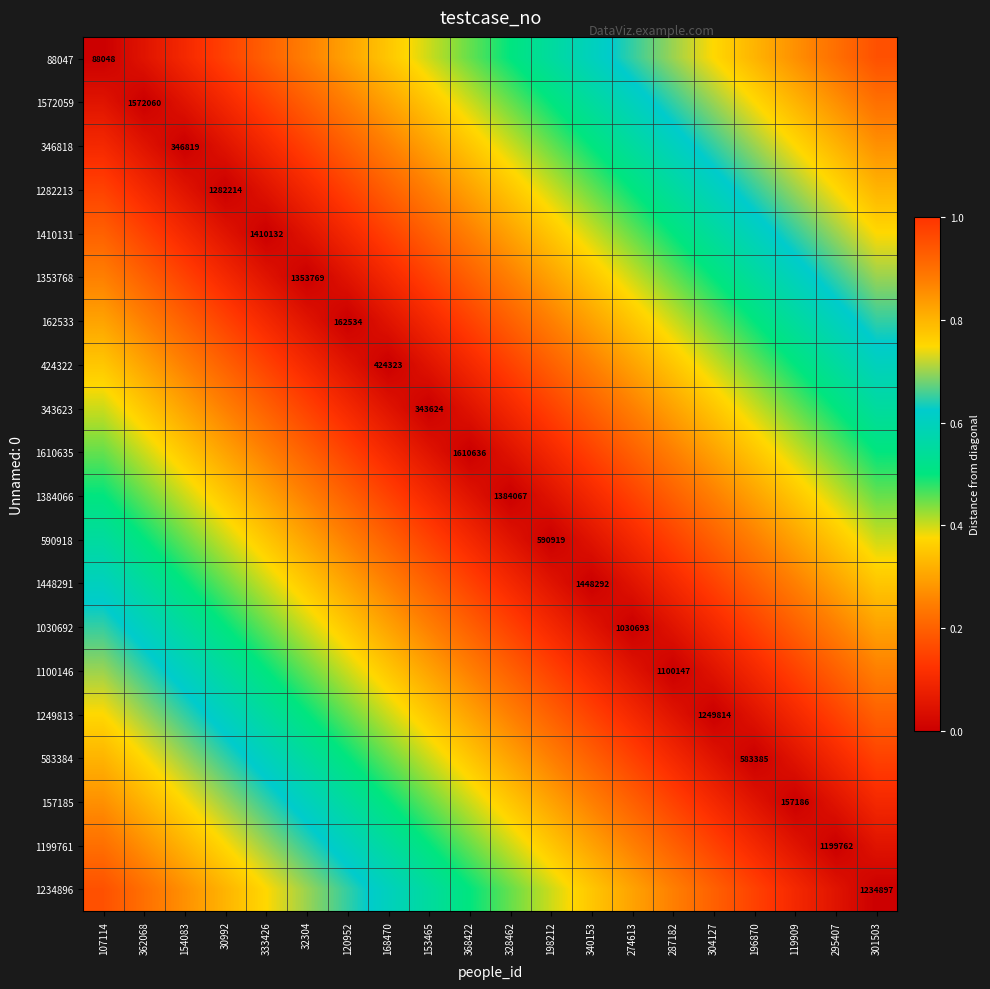

At how many categories does at least one series exceed 0?

20